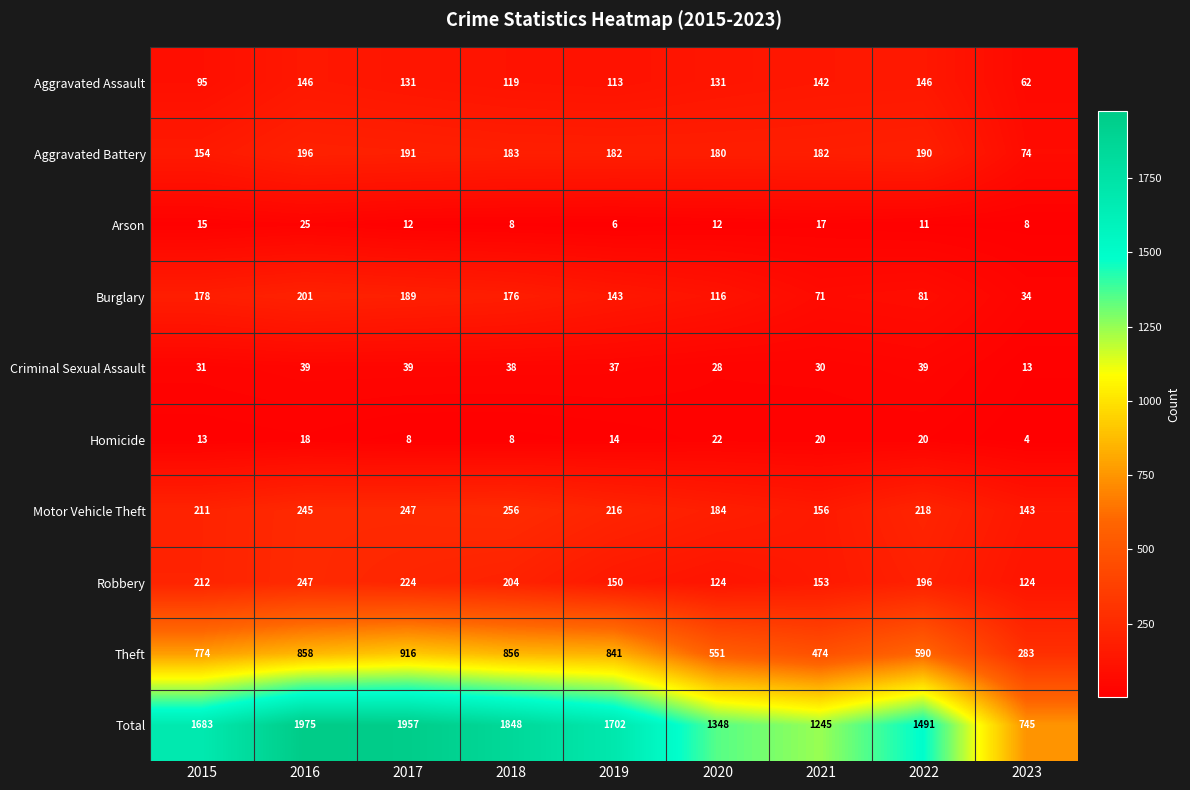

At which category is the sum across all series the highest?

2016